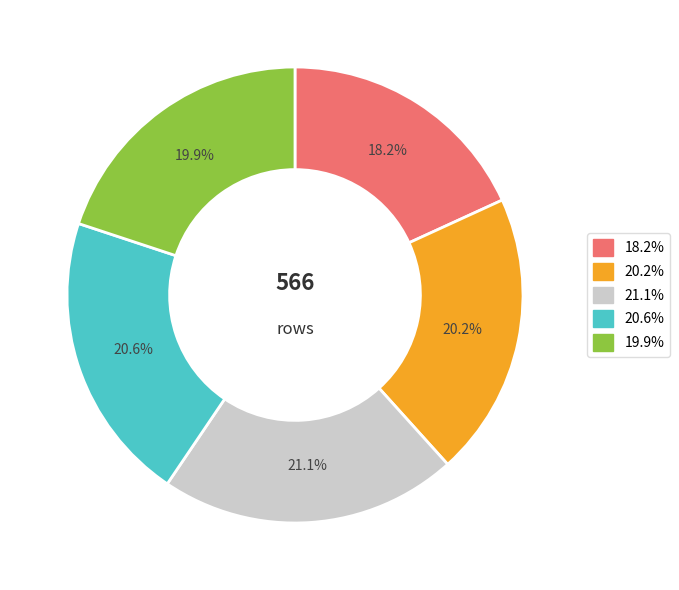

How many slices are in this pie chart?

5